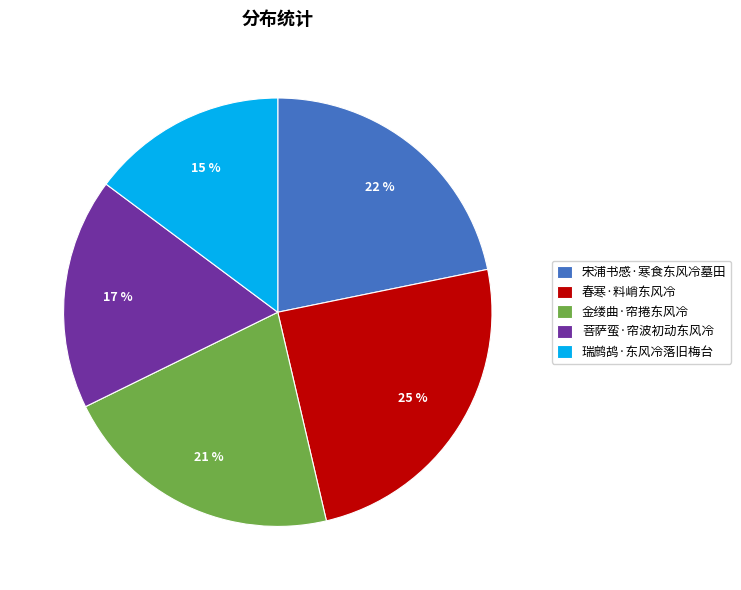

Approximately how many times larger is the value at 宋浦书感·寒食东风冷墓田 compared to 瑞鹧鸪·东风冷落旧梅台?

1.5